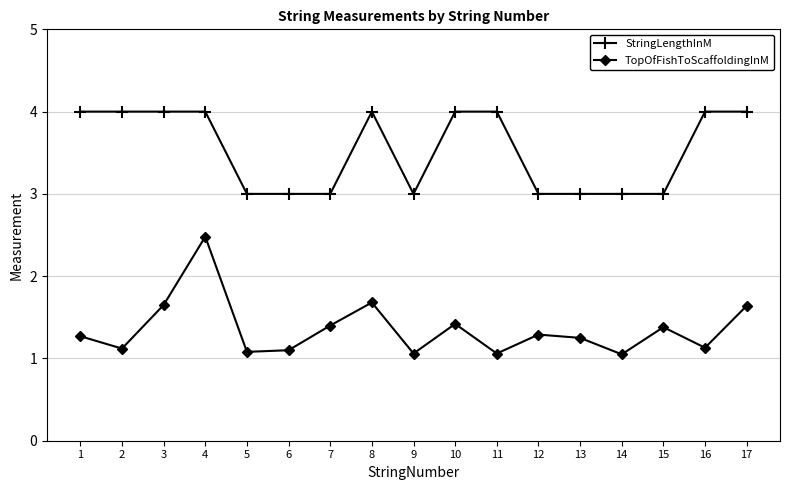

What is the maximum value for TopOfFishToScaffoldingInM?

2.5